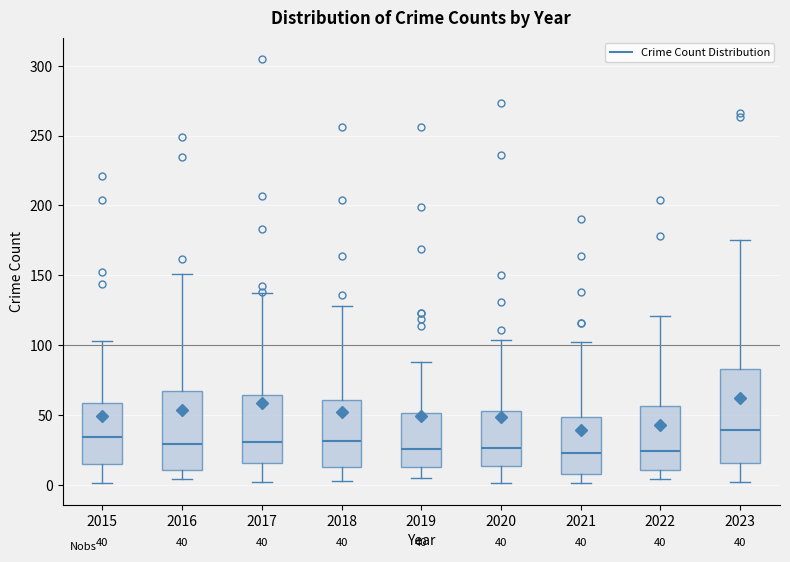

Comparing the boxes themselves (not the whiskers), which one is the tallest?

2023